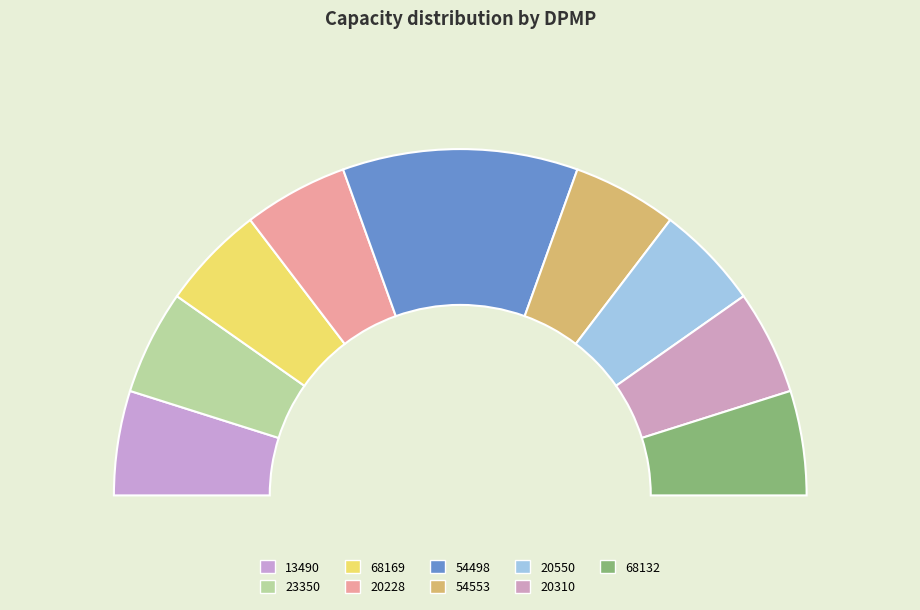

Which slice is the smallest?

13490